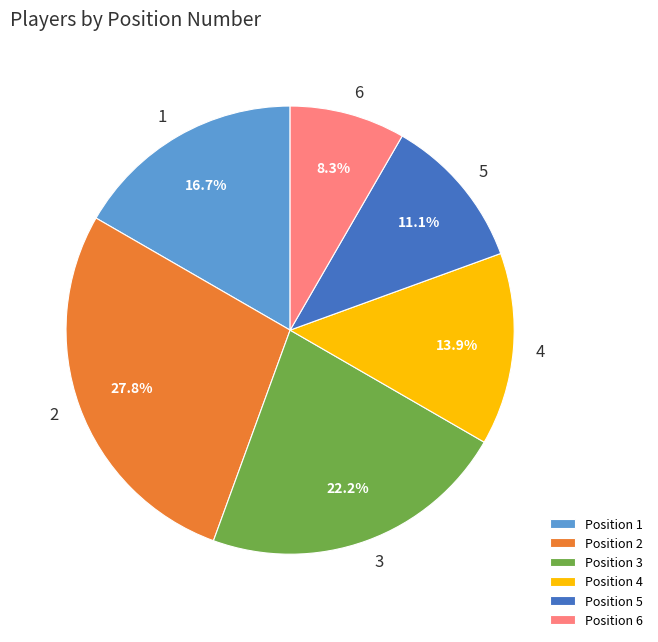

Does any single category account for the majority?

No